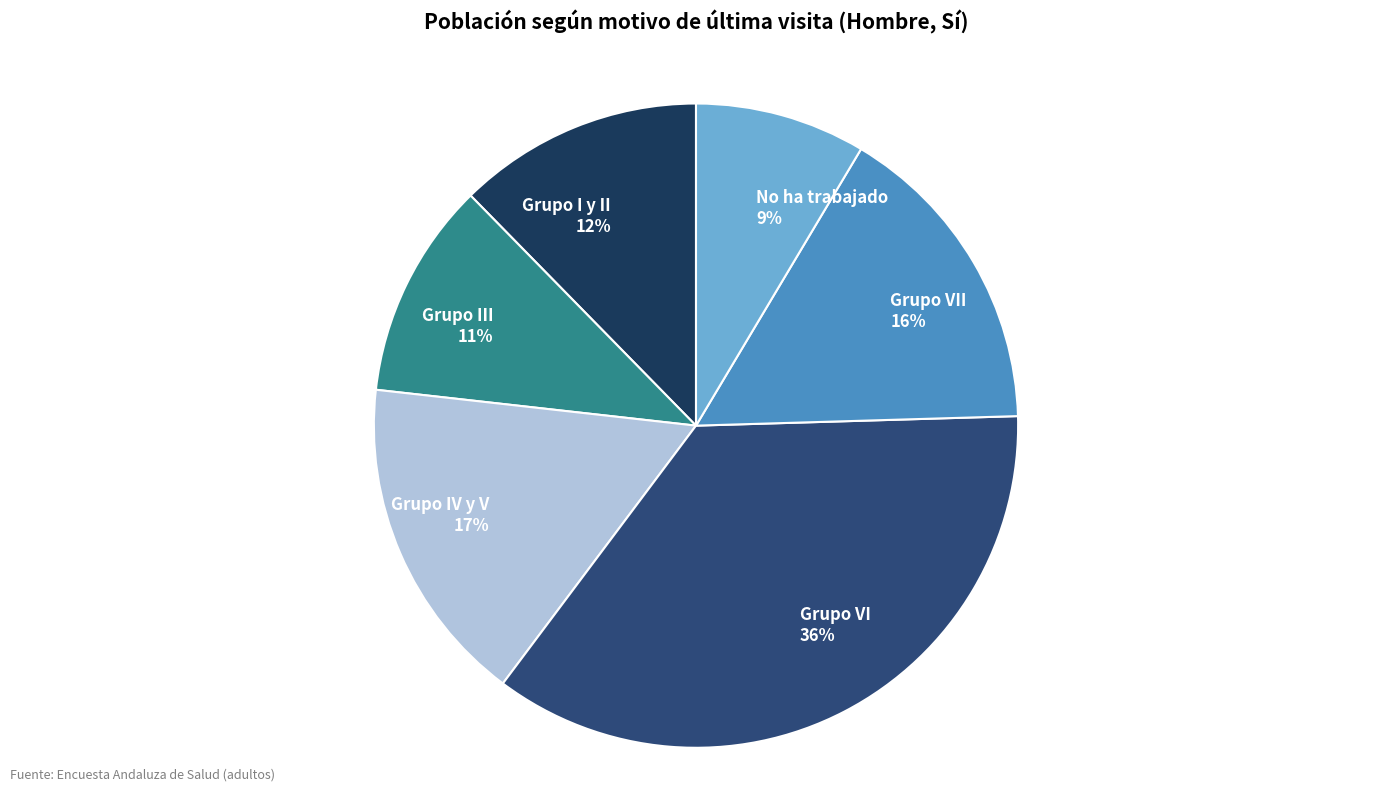

To the nearest percent, what is the difference between the largest and smallest slice percentages?

27%